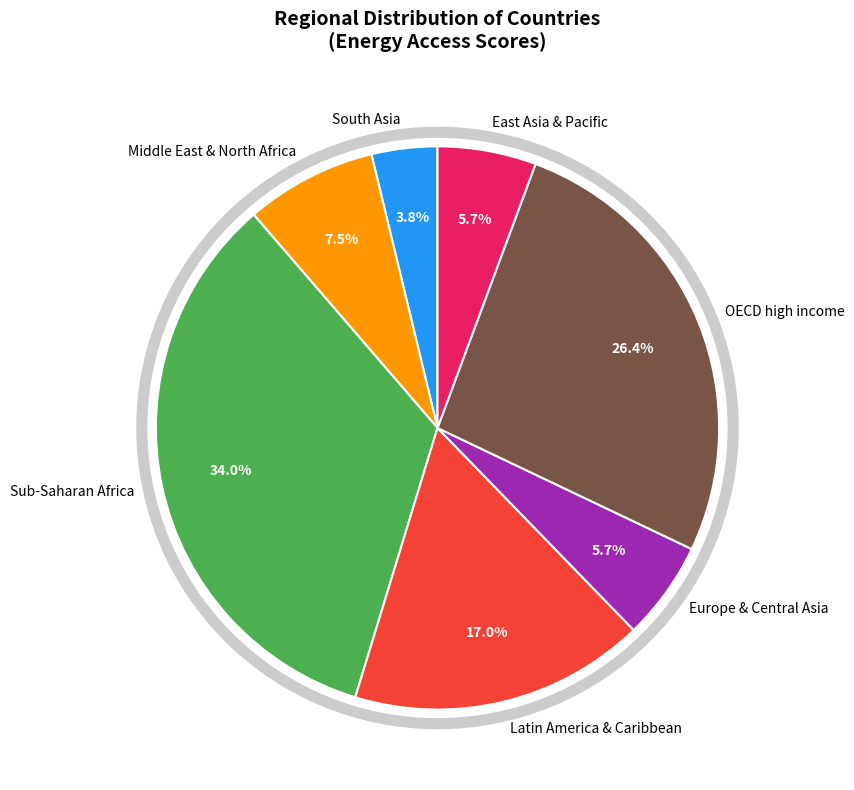

To the nearest percent, what portion does Sub-Saharan Africa represent?

34%